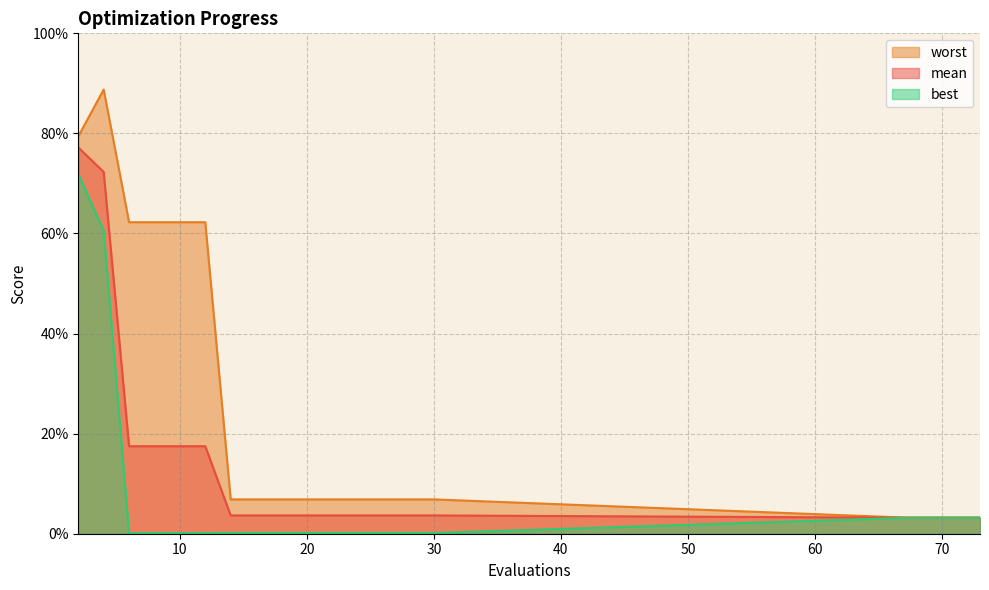

Rank the series at 20 from lowest to highest value.

best, mean, worst